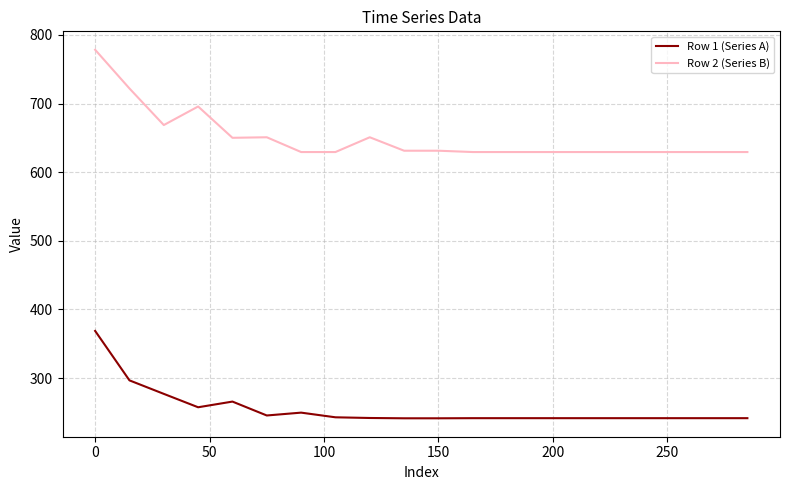

Which series has the largest range (max minus min)?

Row 2 (Series B)